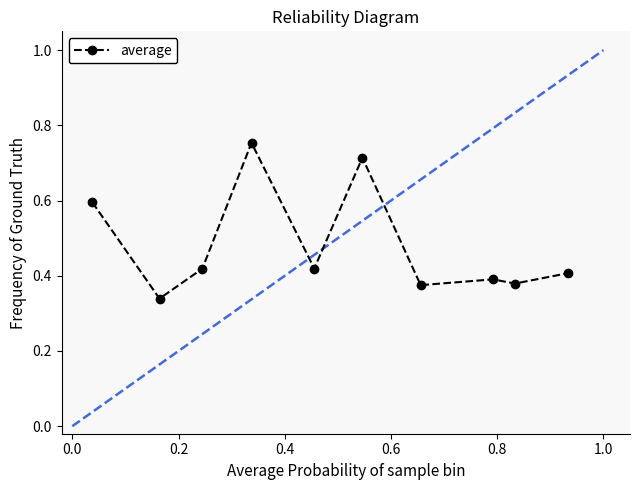

What is the sum of all values?

4.8